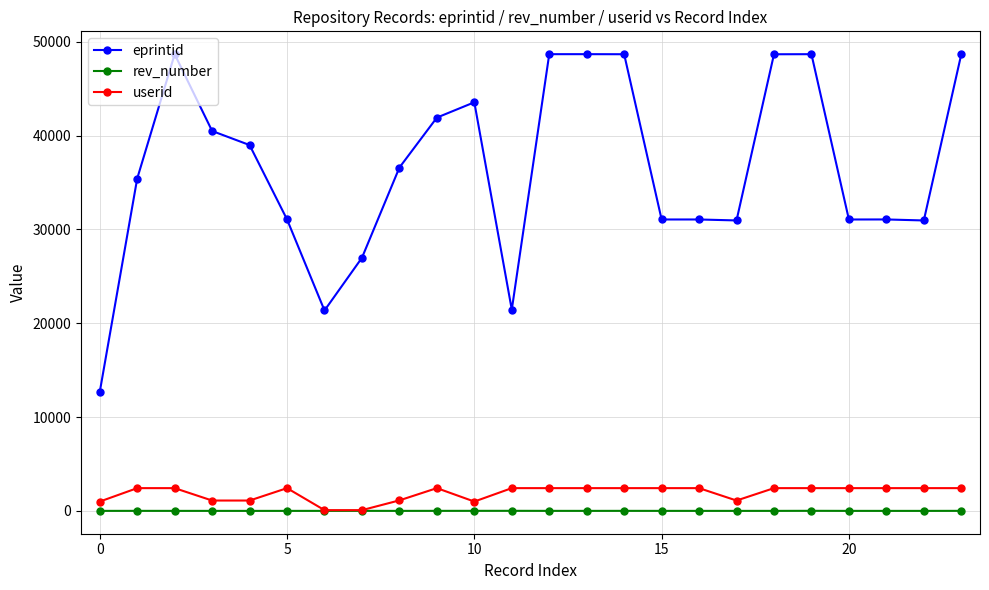

List the series in order of their peak value, highest first.

eprintid, userid, rev_number